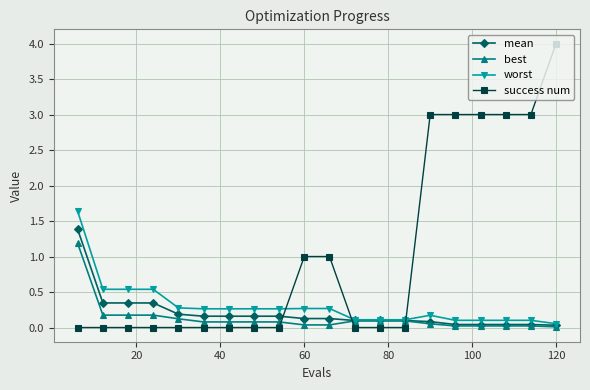

How many times do success num and worst cross each other?

3